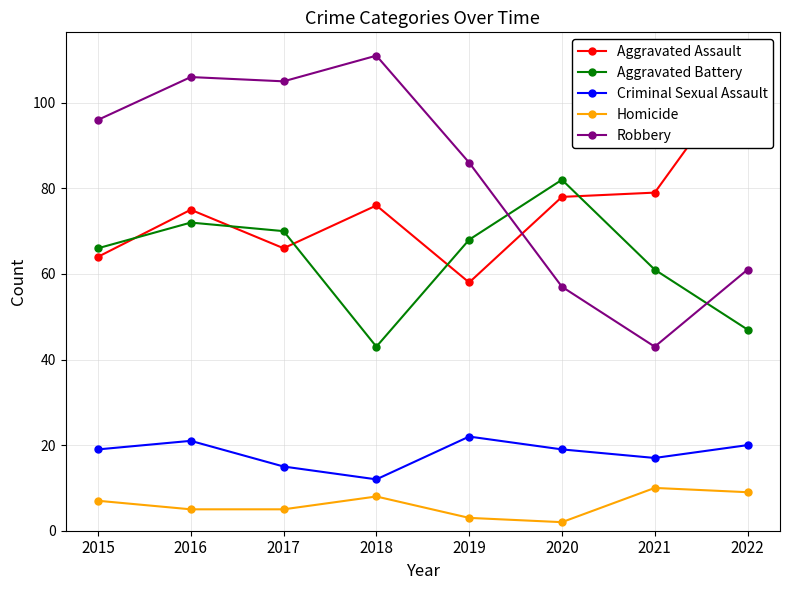

What is the spread (max minus min) of values at 2016?

101